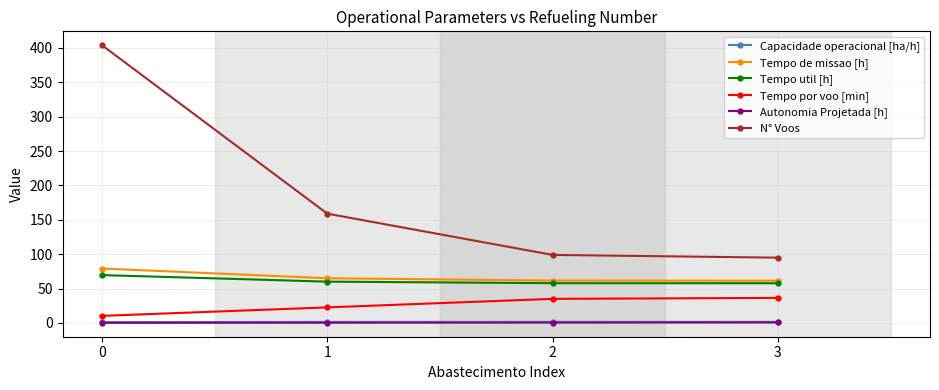

How many categories are shown in the chart?

4